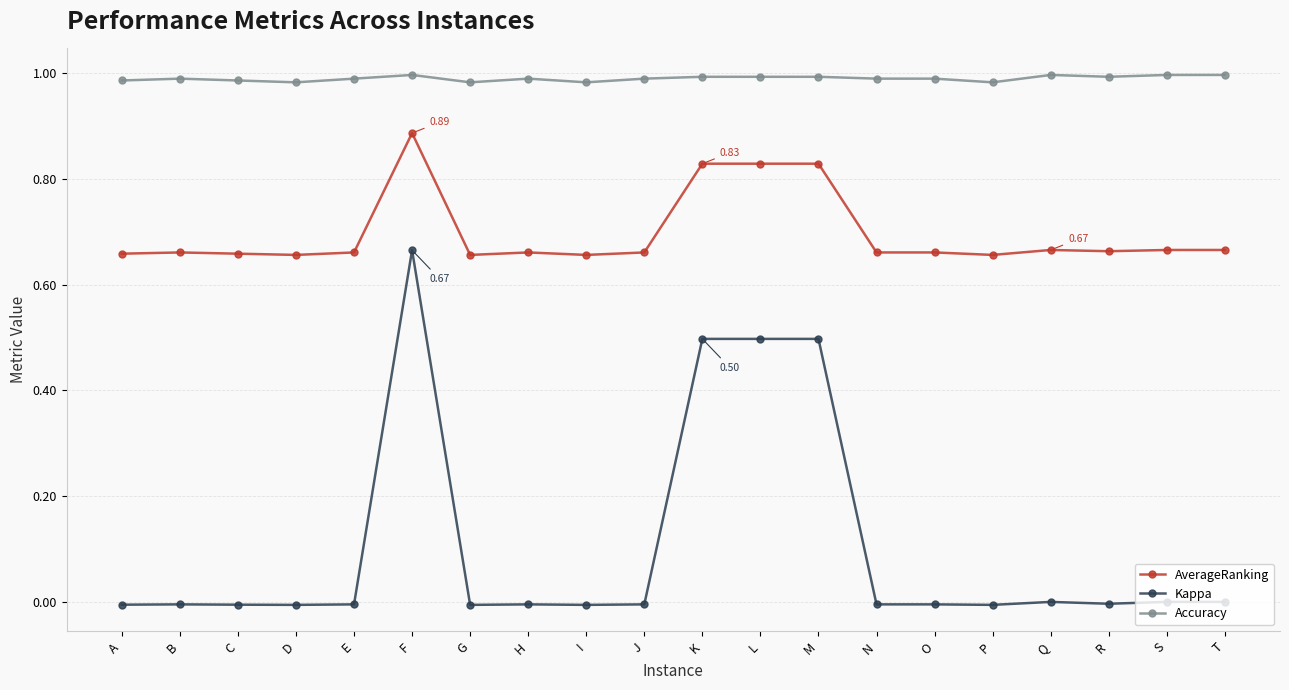

Rank the series at O from highest to lowest value.

Accuracy, AverageRanking, Kappa